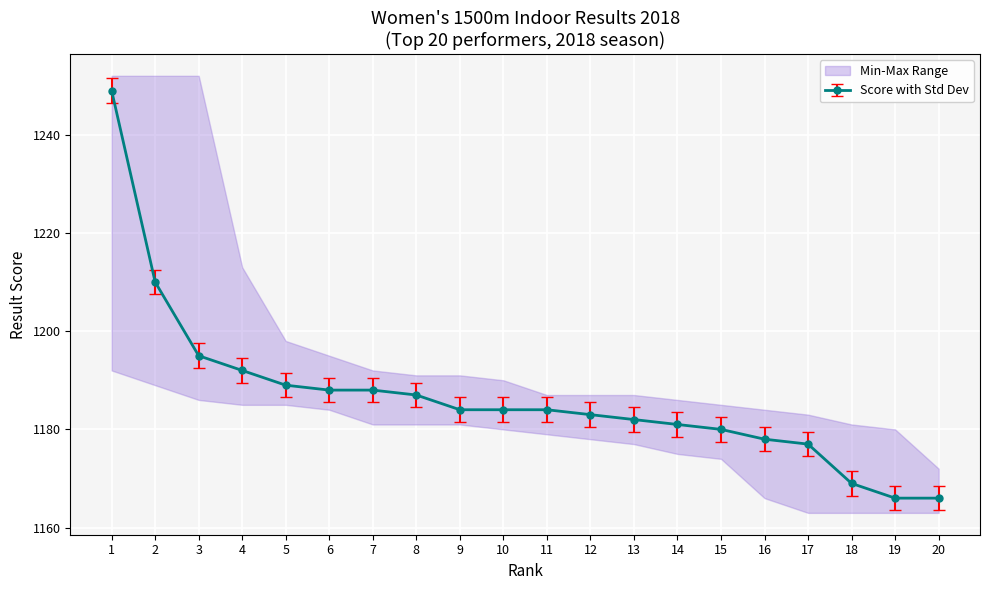

What is the sum of the values at 6 and 18?

2357